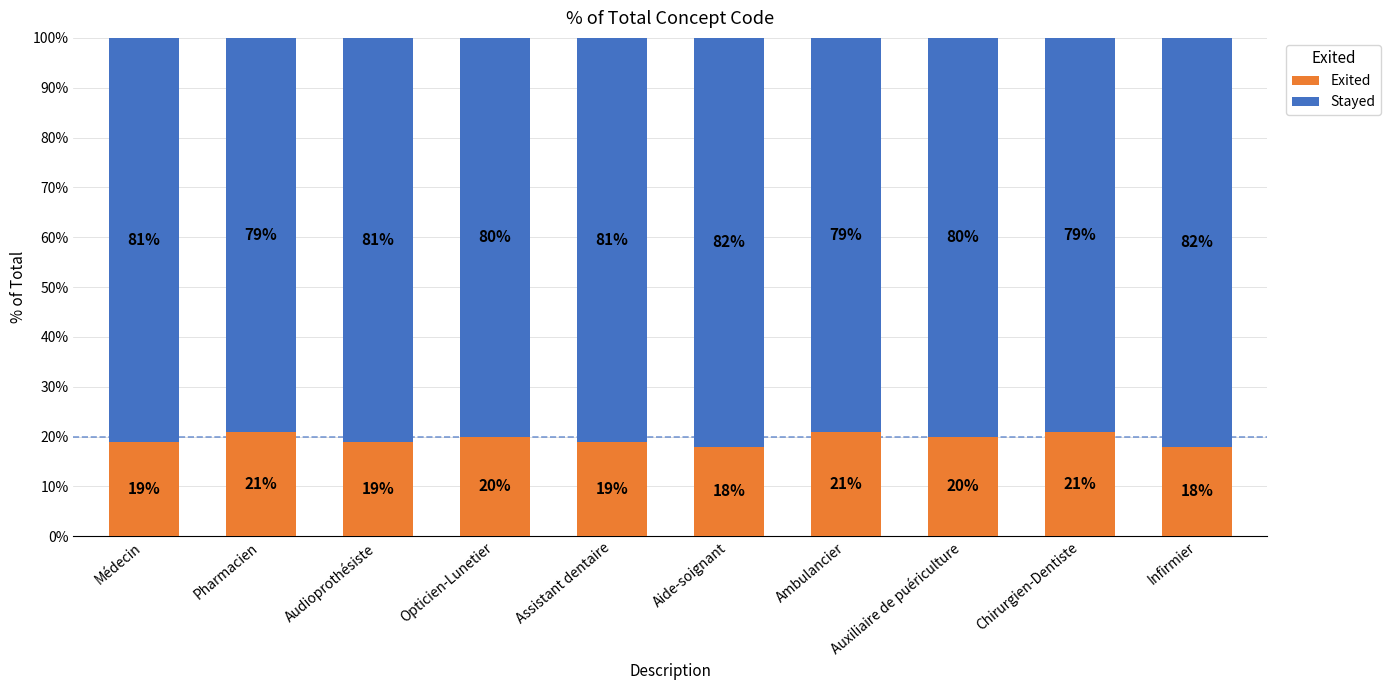

What is the sum of all Exited values?

196